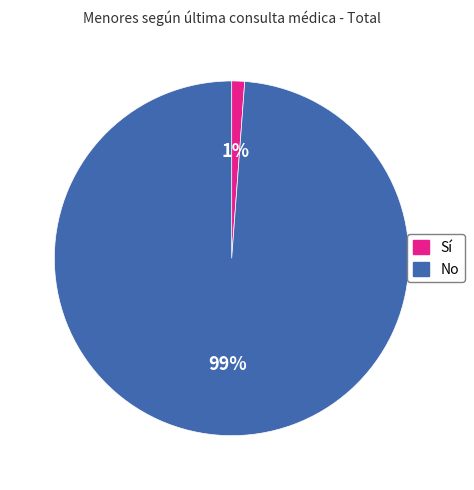

To the nearest percent, what is the average slice percentage?

50%